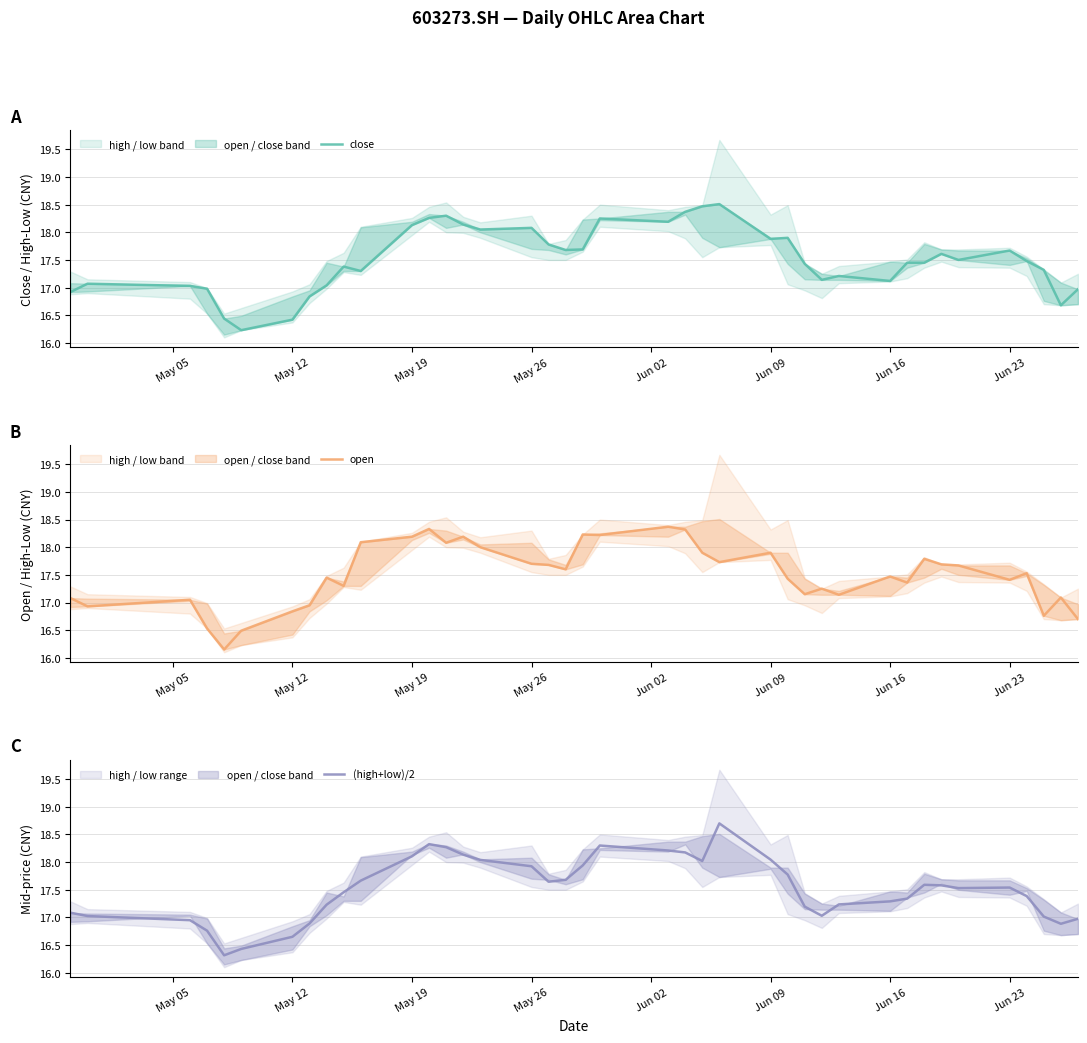

What is the minimum value for (high+low)/2?

16.3